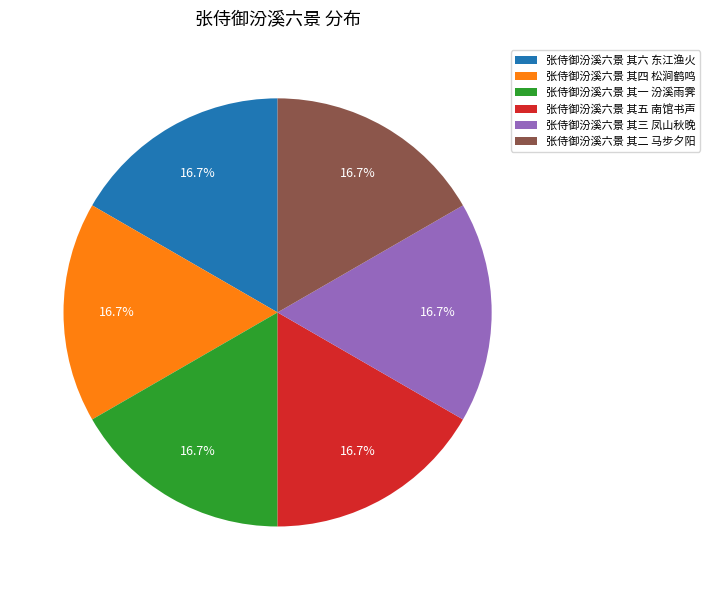

Does any single category account for the majority?

No